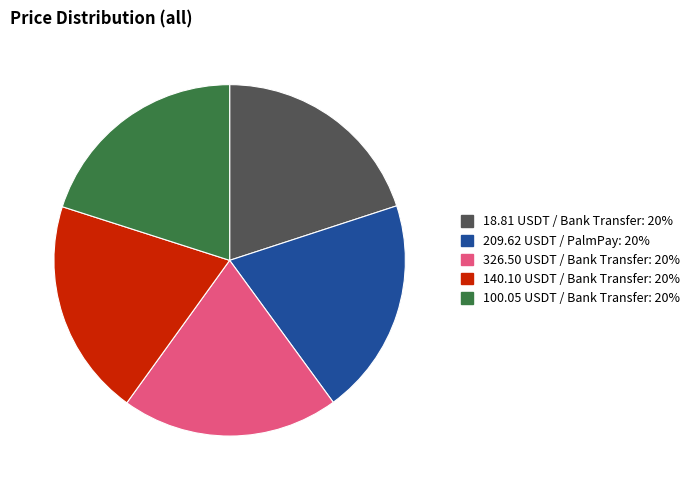

Is there a majority slice in this chart?

No